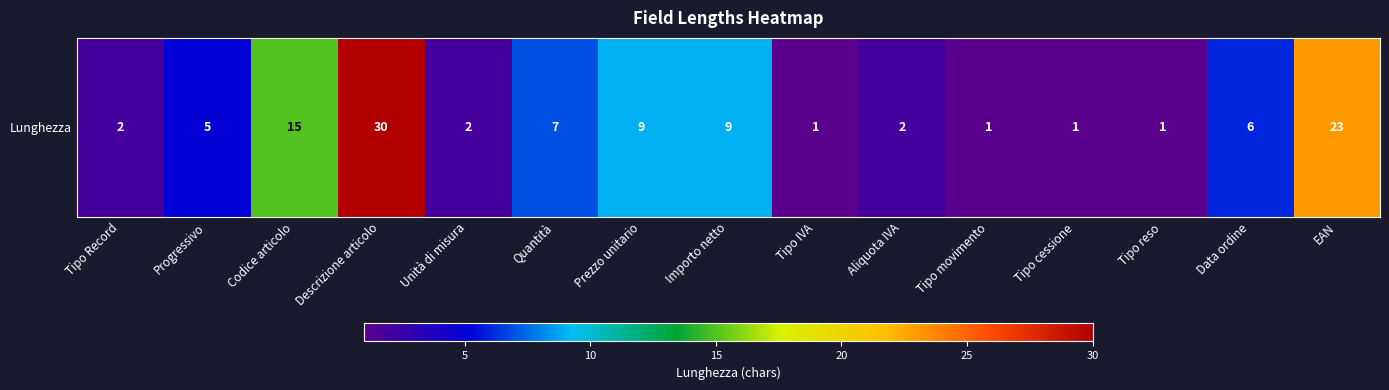

Is it true that the value at Tipo cessione is 1?

True